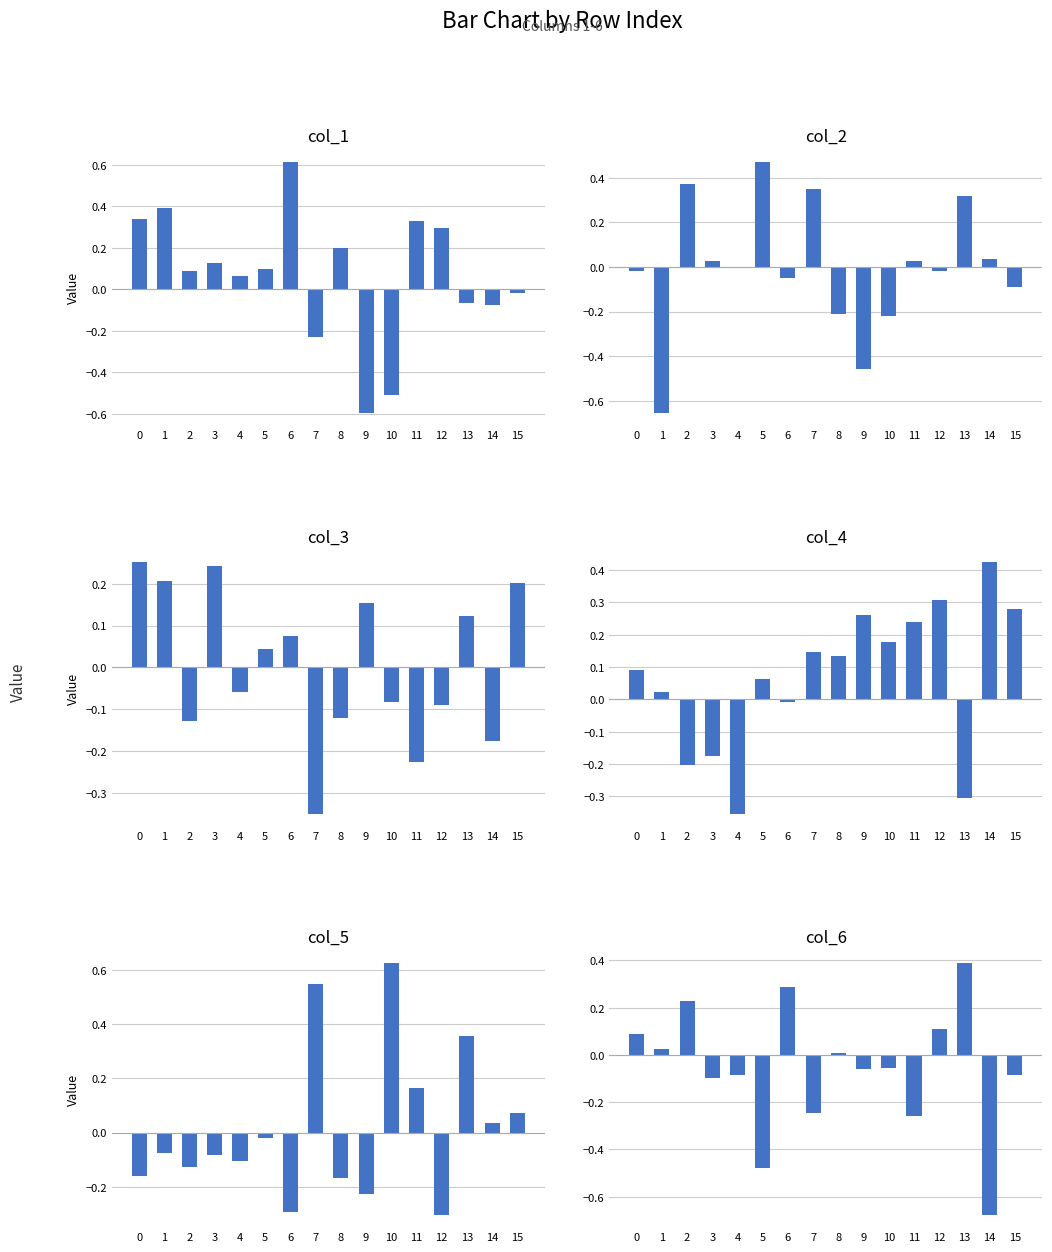

What is the average value of the col_4 series?

0.1